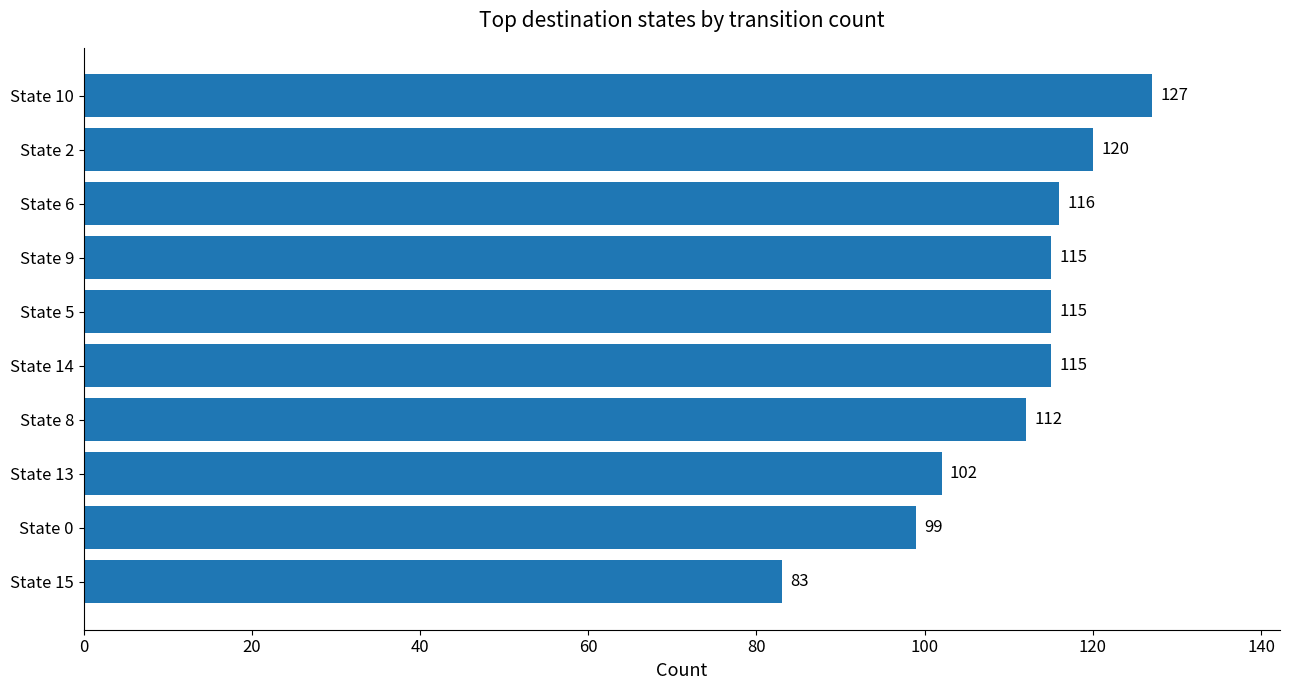

True or false: the data shows 99 at State 0.

True